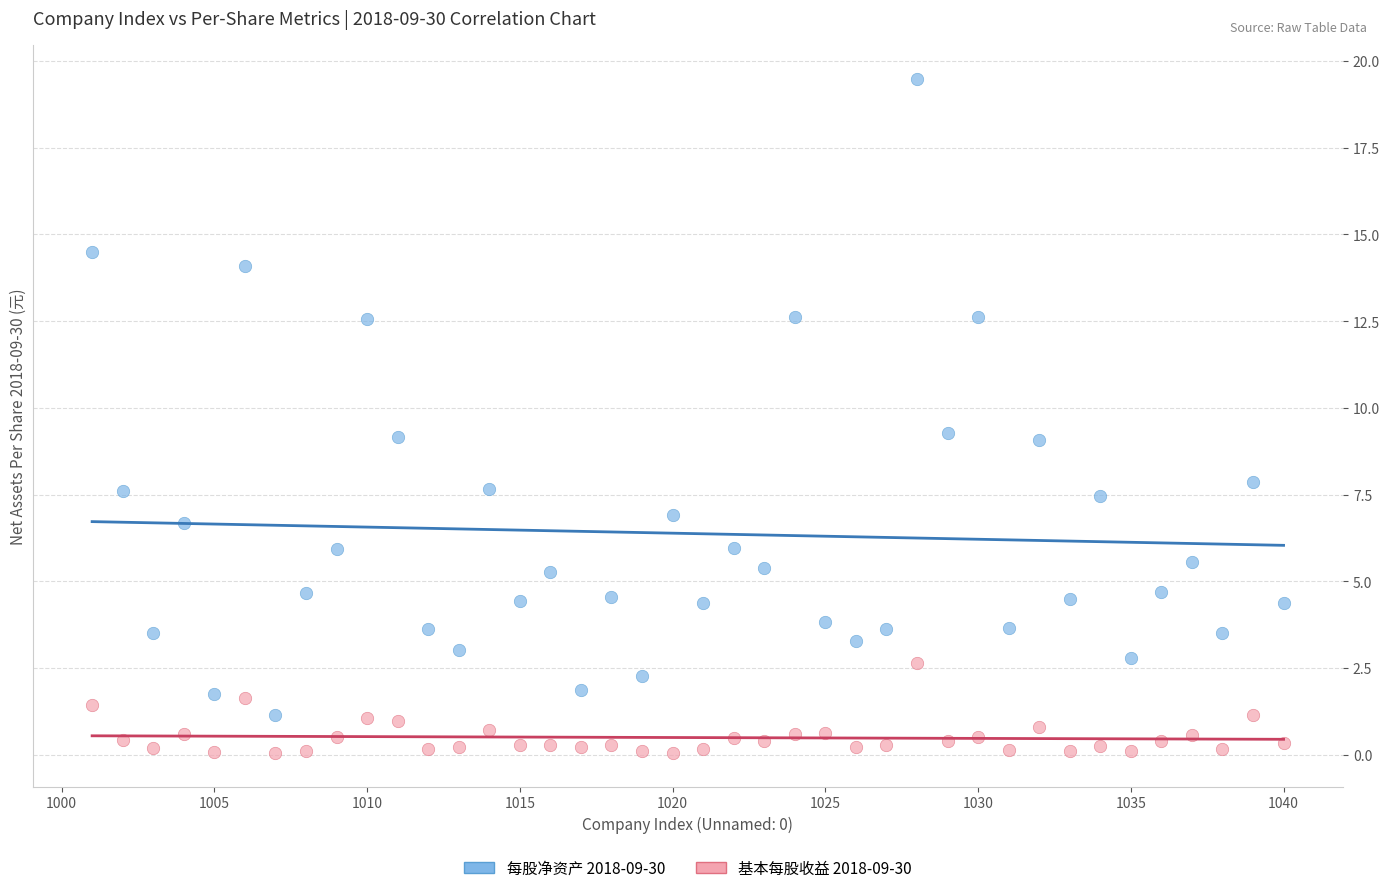

What are all the series names shown in the legend?

每股净资产 2018-09-30, 基本每股收益 2018-09-30